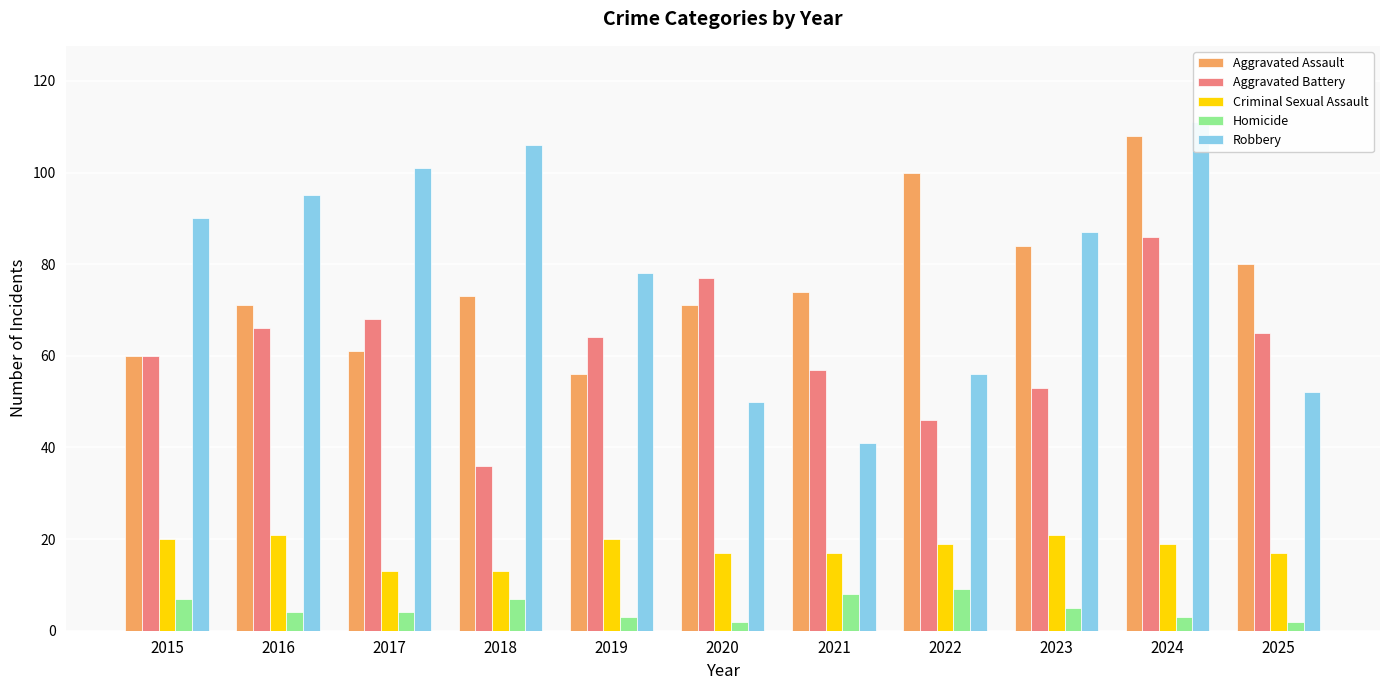

At which label is Aggravated Assault closest to 82?

2023